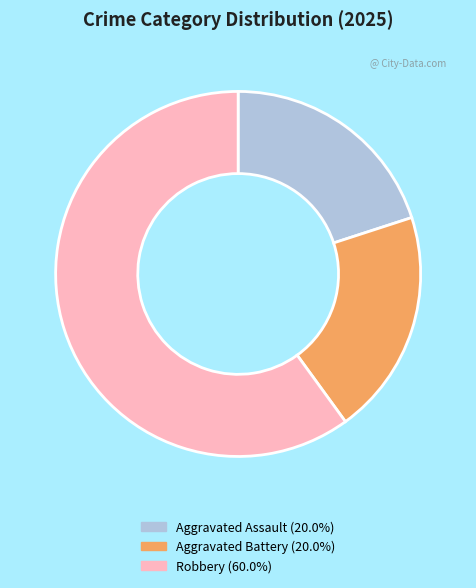

Is there any slice that represents more than half of the pie?

Yes